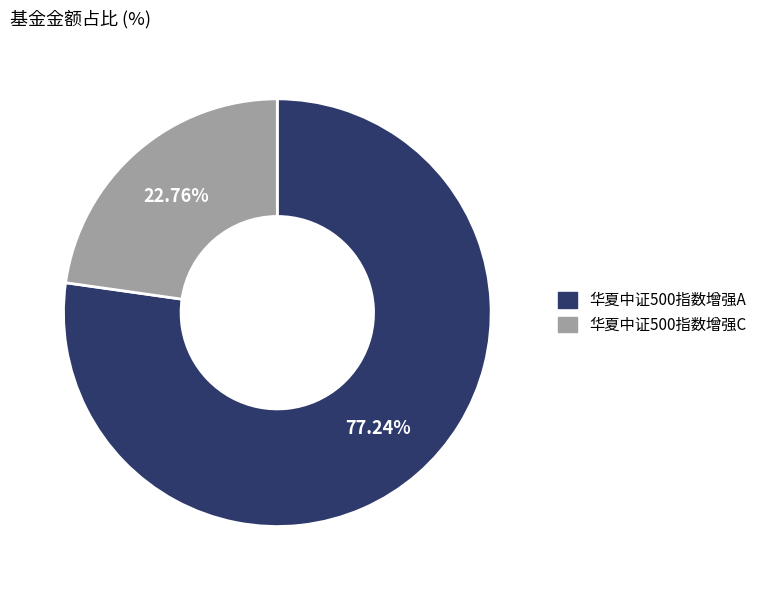

What is the largest slice in the pie chart?

华夏中证500指数增强A